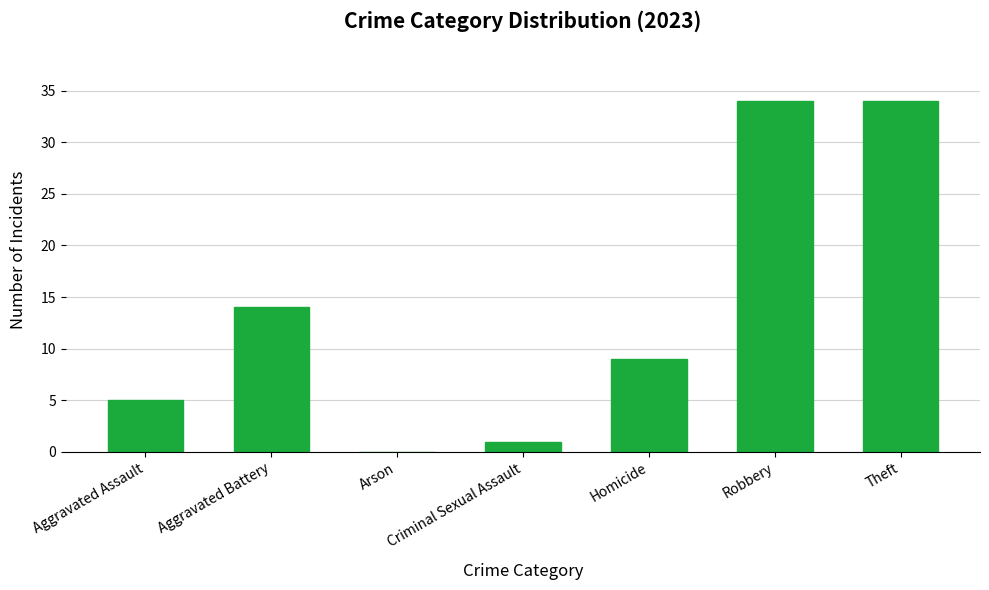

At which label is the value closest to 17?

Aggravated Battery